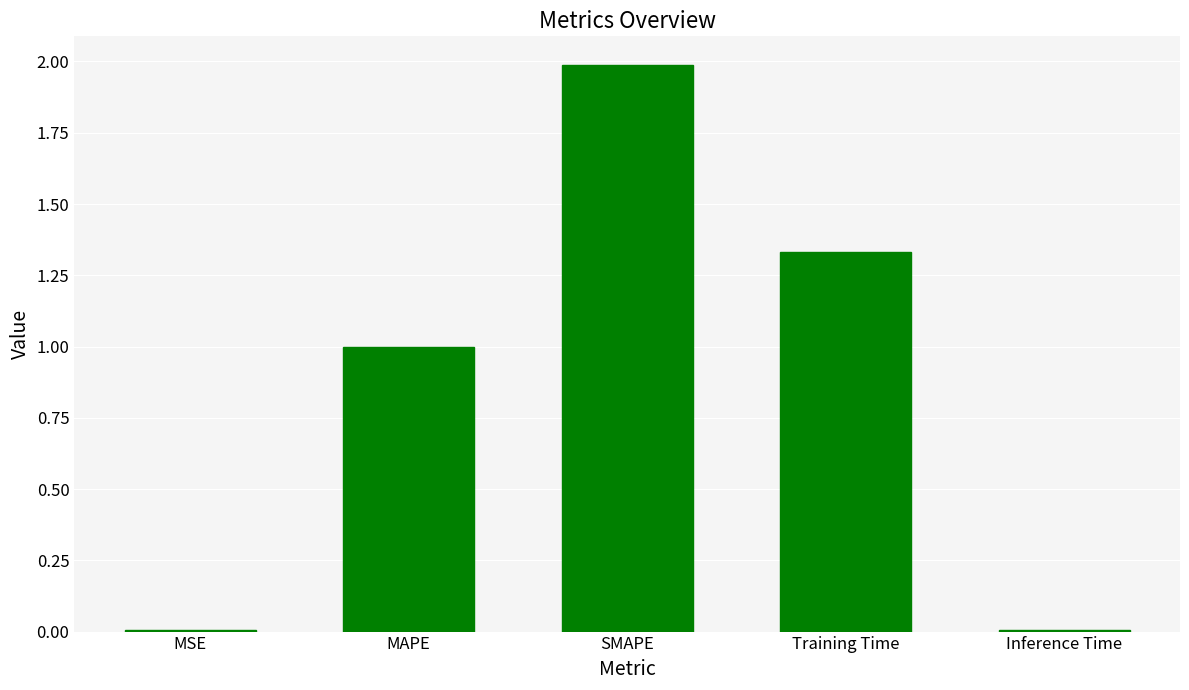

Are the bars horizontal?

No